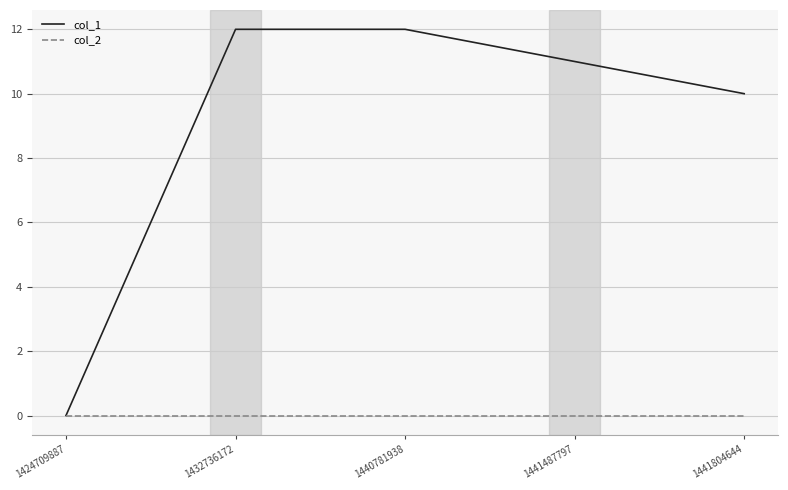

Rank the series by their maximum value, from highest to lowest.

col_1, col_2